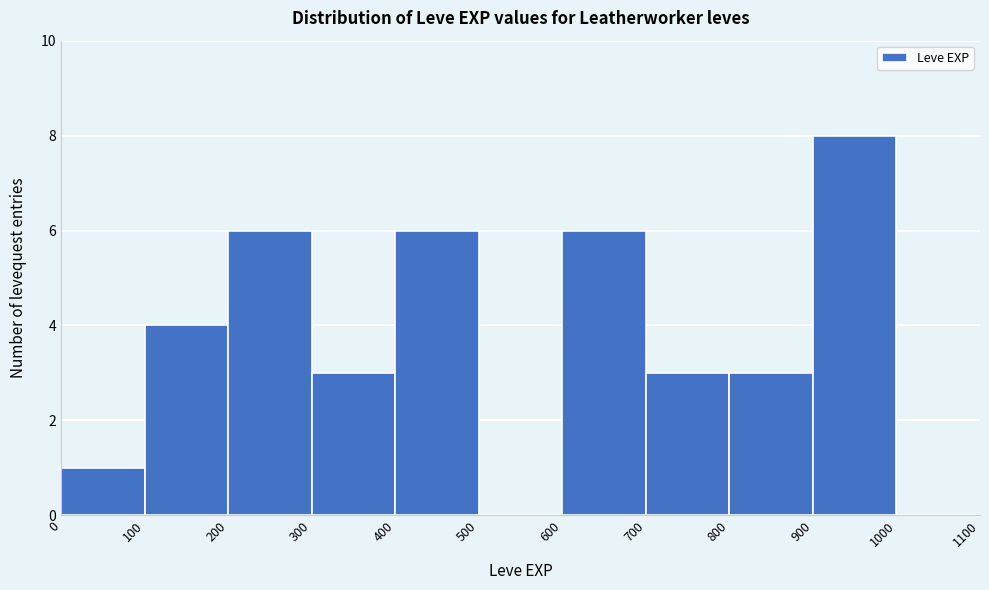

Reading left to right, transcribe this chart: for each bar, give the range it covers on the x-axis and its height. The values are not printed on the chart, so give them approximately, as read against the axis.

0 to 100: 1
100 to 200: 4
200 to 300: 6
300 to 400: 3
400 to 500: 6
500 to 600: 0
600 to 700: 6
700 to 800: 3
800 to 900: 3
900 to 1000: 8
1000 to 1100: 0